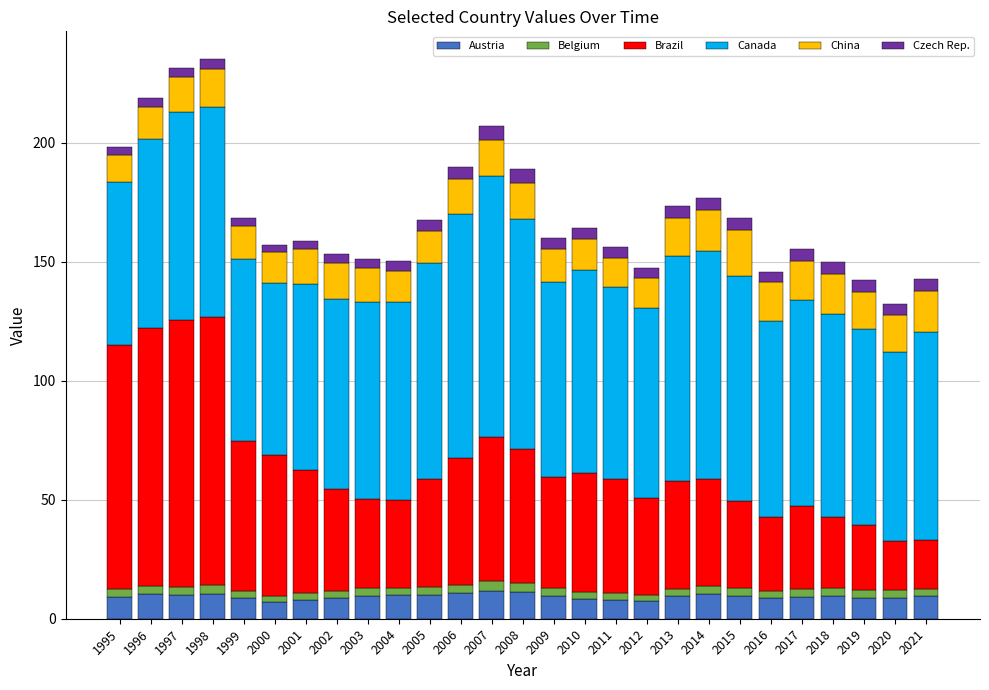

What is the value of the Austria bar at the 21st from the left?

9.8